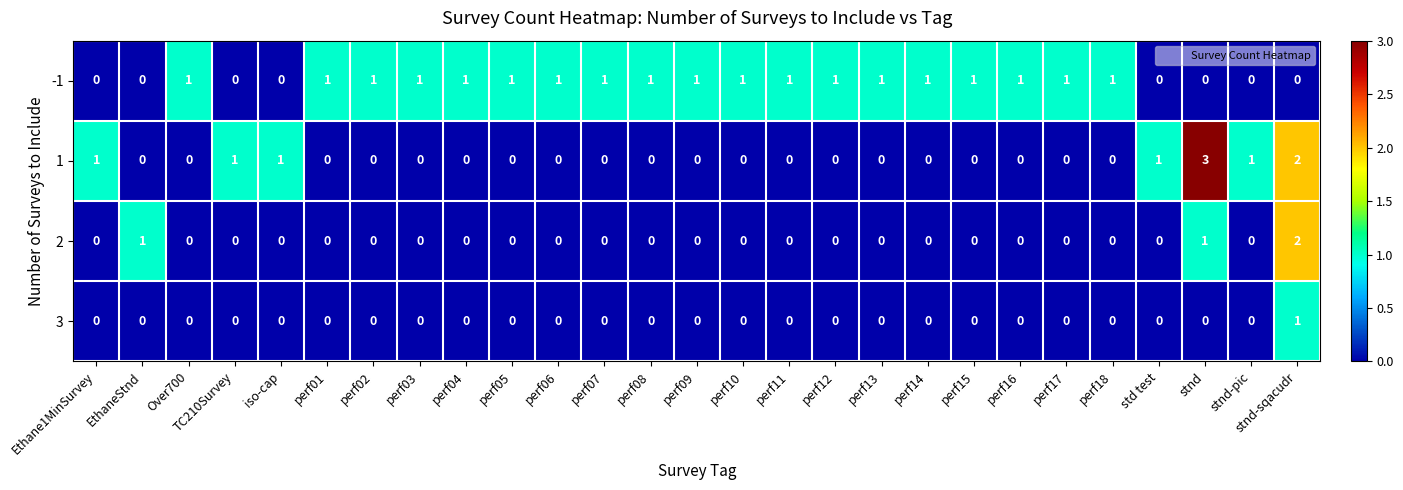

At how many categories does at least one series exceed 0?

27